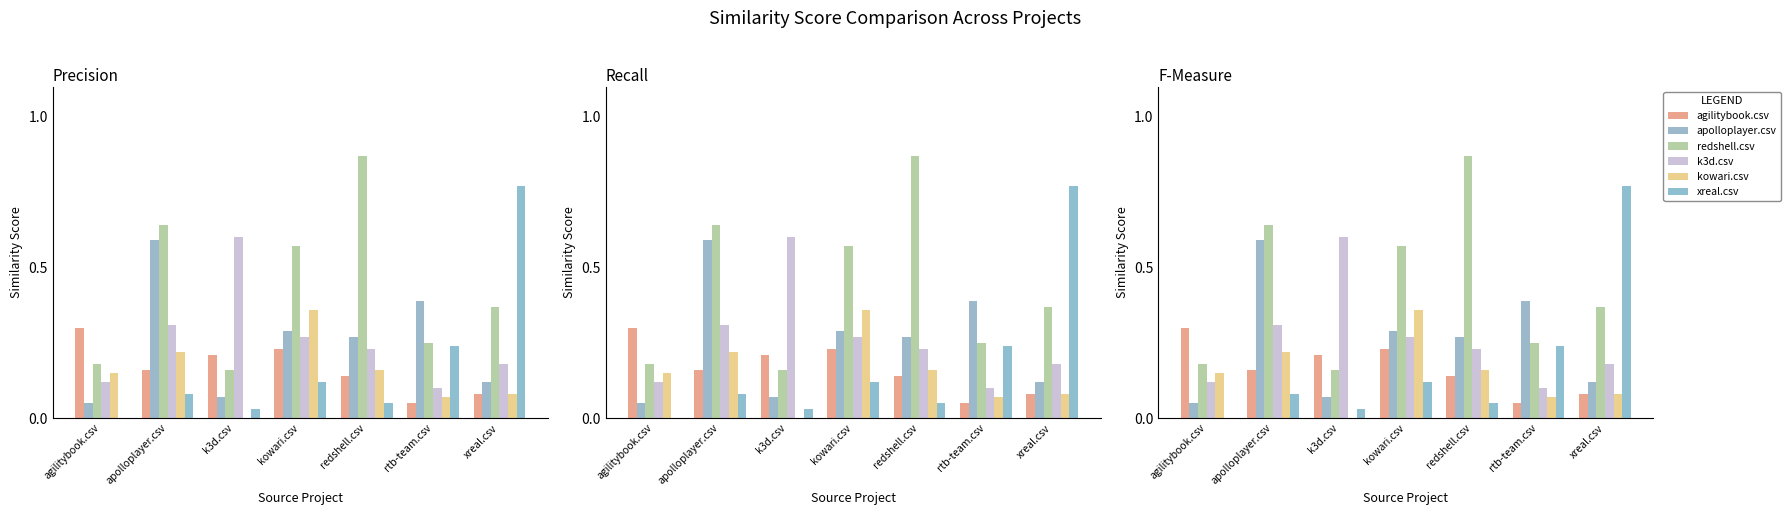

Which has a higher value, agilitybook.csv or rtb-team.csv?

agilitybook.csv